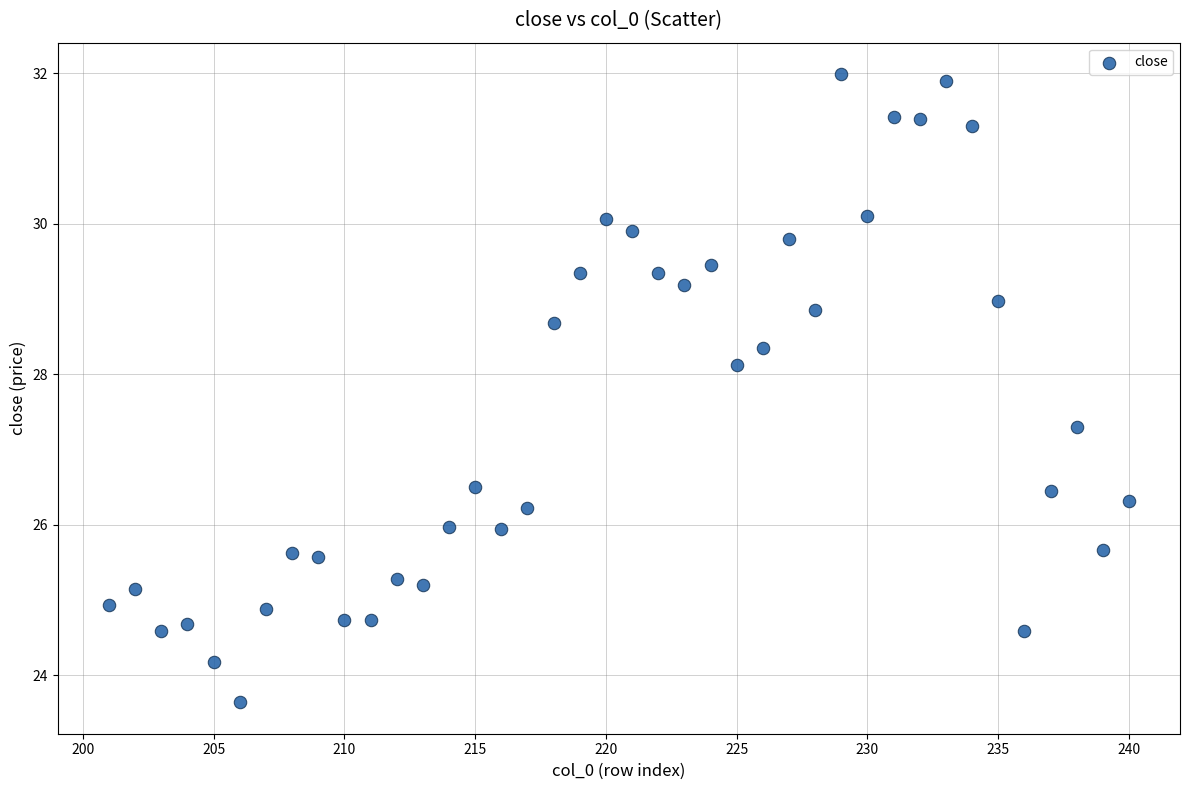

What is the range of X values (max minus min)?

39.0